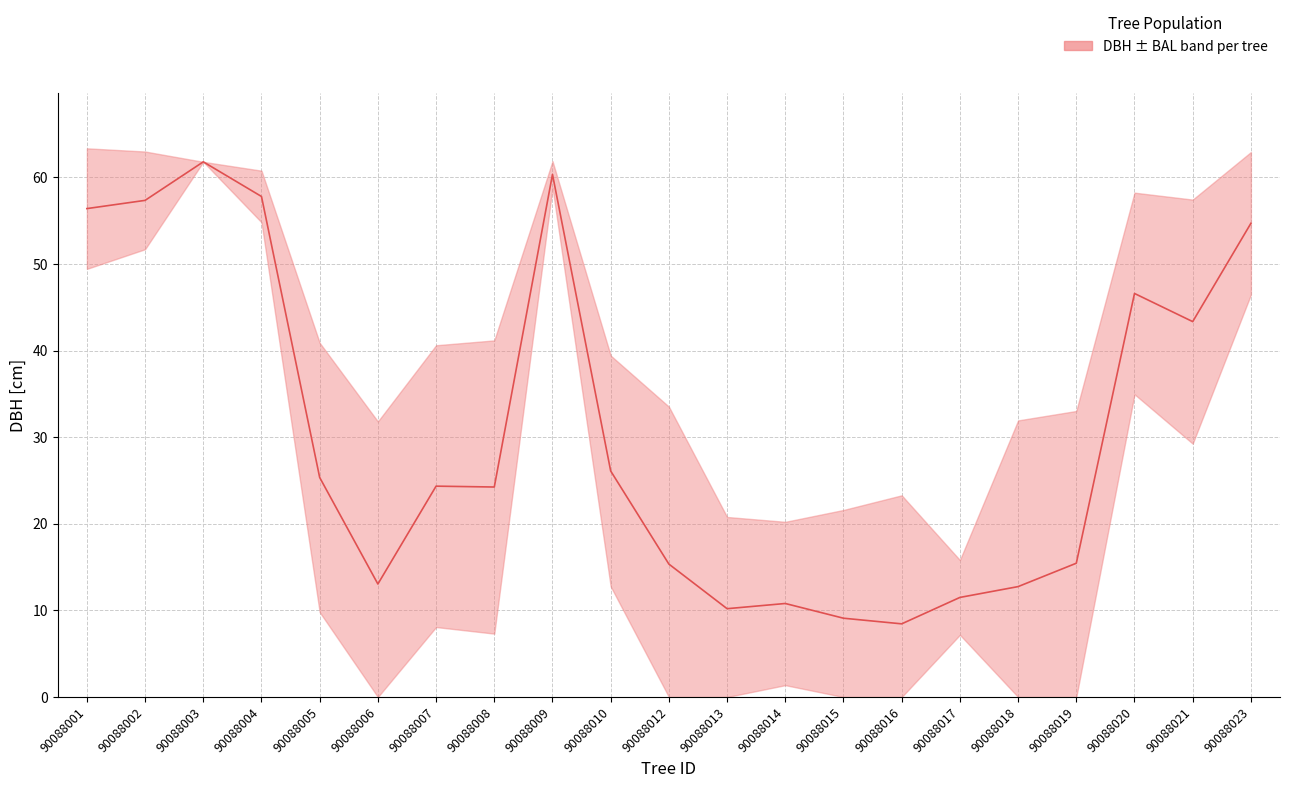

What is the sum of all values?

645.0